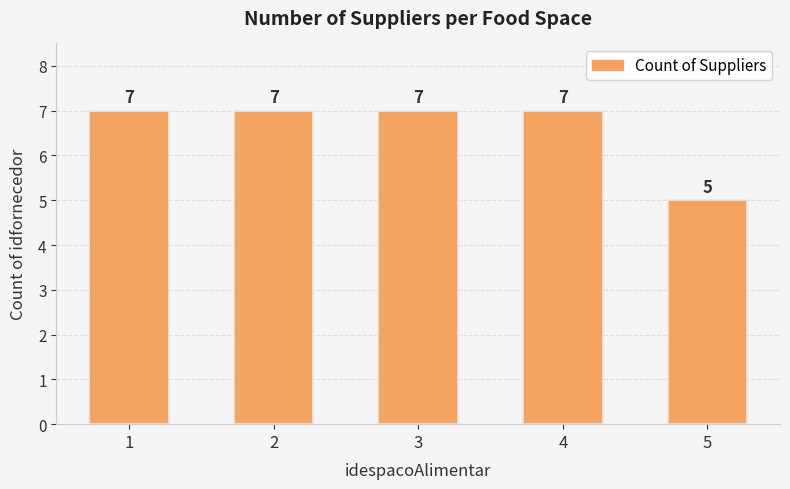

What is the smallest value displayed?

5